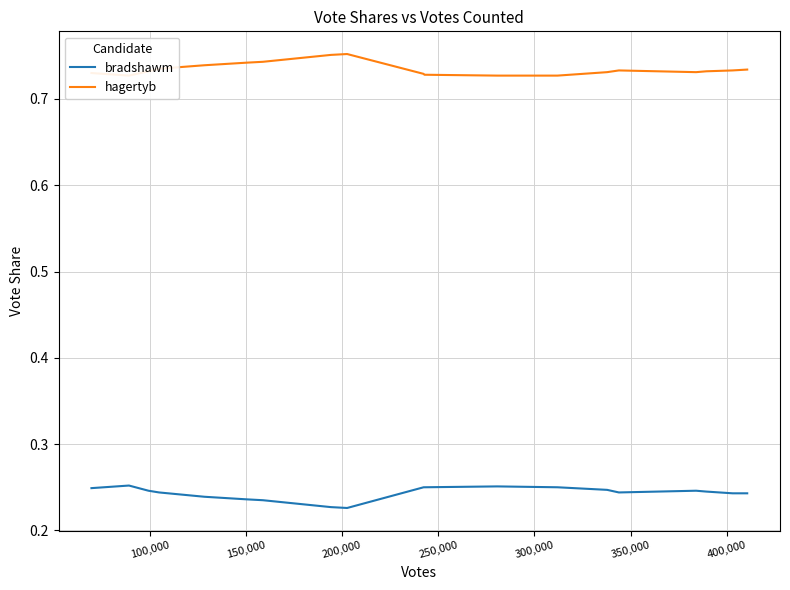

What is the value of the bradshawm point at the 6th from the left?

0.2